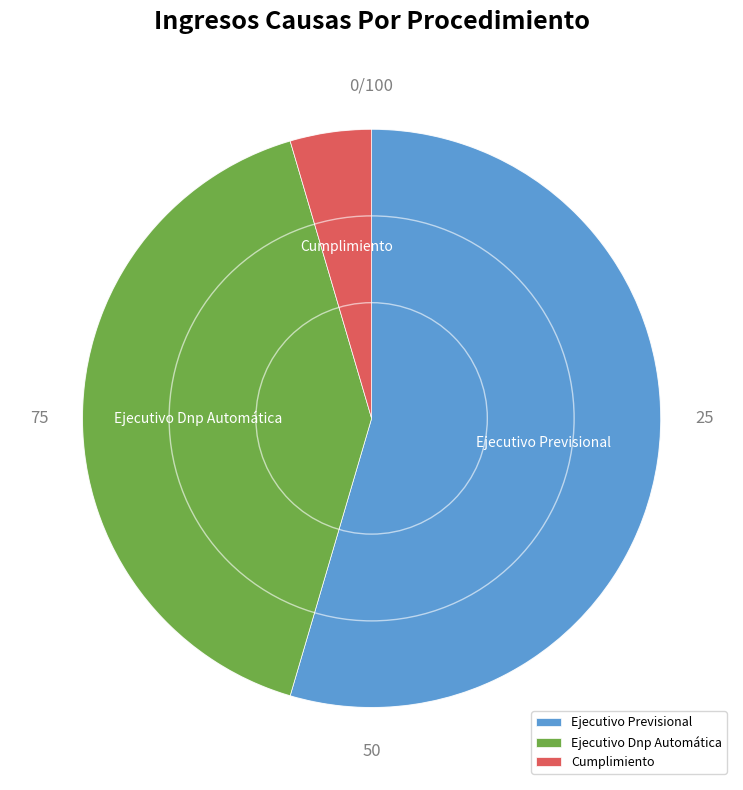

Approximately how many times larger is the value at Ejecutivo Previsional compared to Ejecutivo Dnp Automática?

1.3